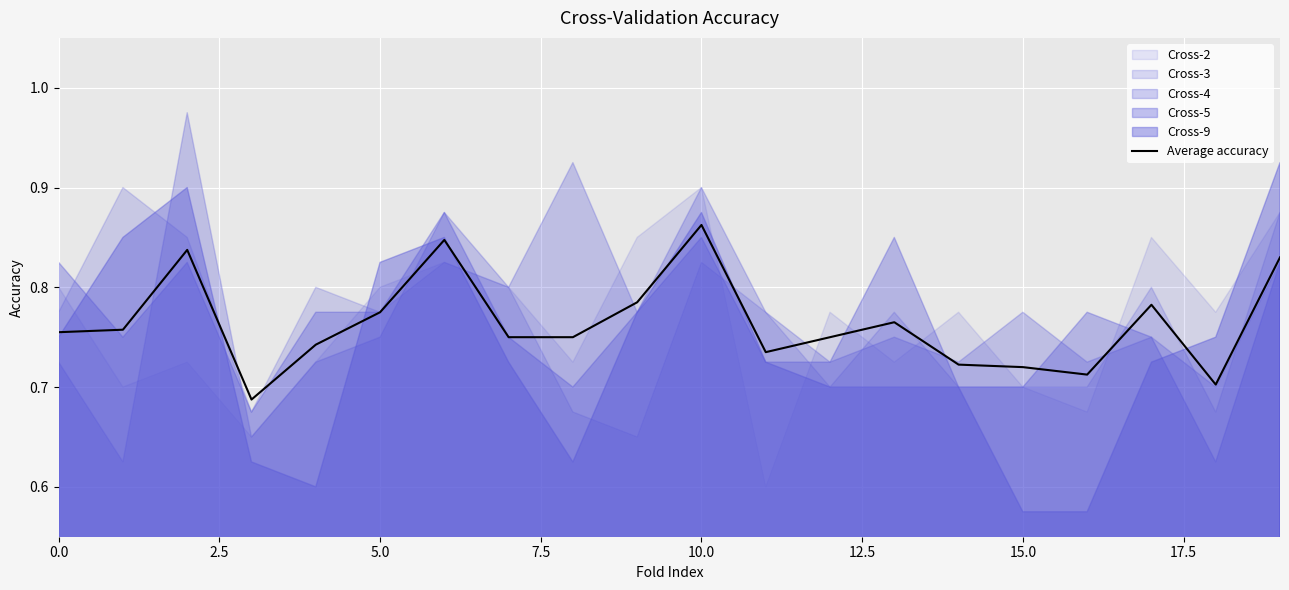

True or false: there are more than 0 points higher than both neighbors.

True